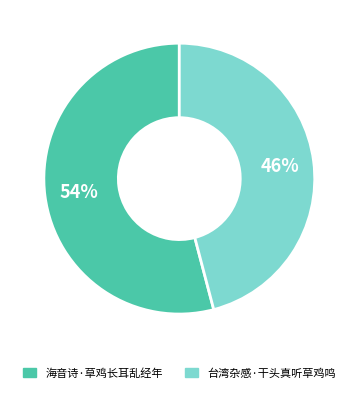

The 台湾杂感·干头真听草鸡鸣 slice represents 51% of the pie. True or false?

False